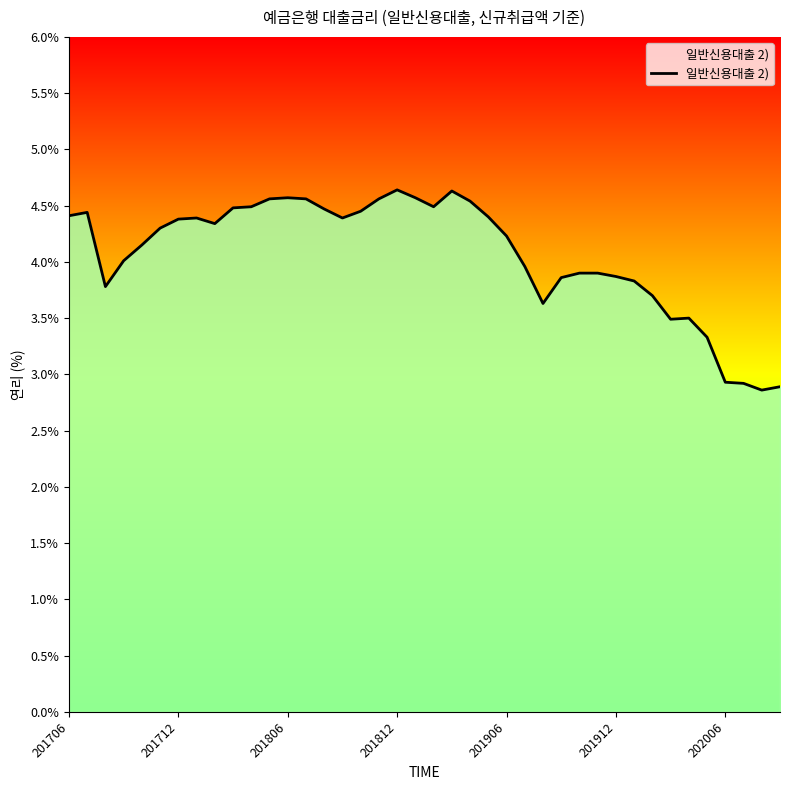

What is the greatest value displayed?

4.6